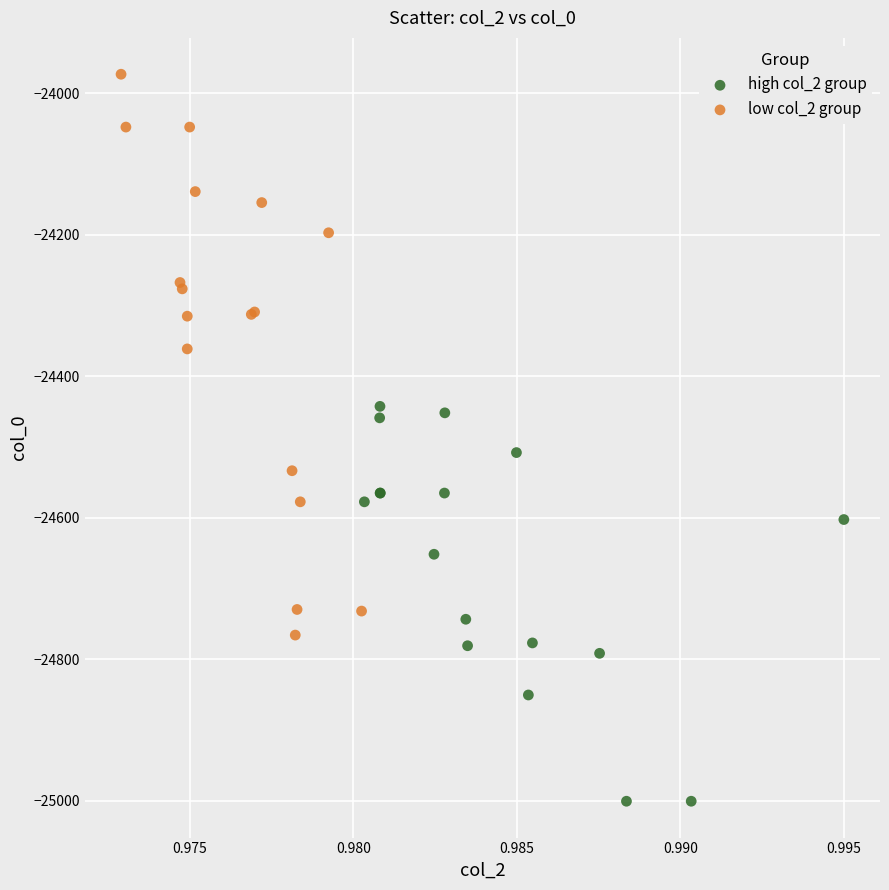

Which series has the widest spread of Y values?

low col_2 group